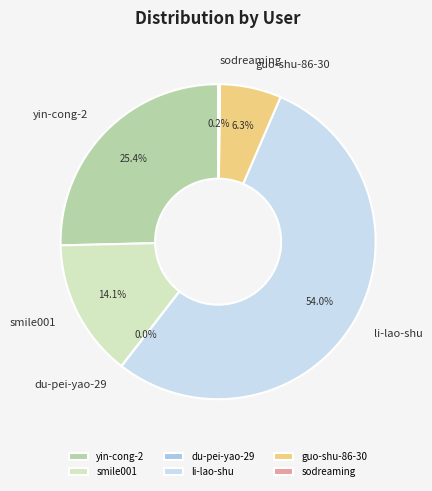

Is there any slice that represents more than half of the pie?

Yes